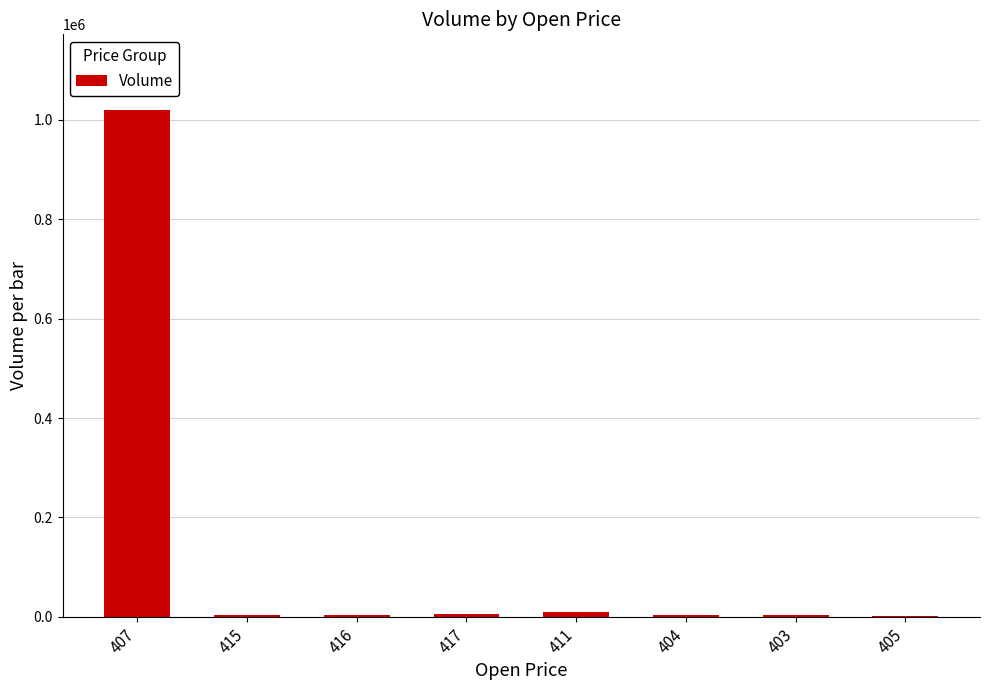

What is the maximum value shown in the chart?

1019541.3